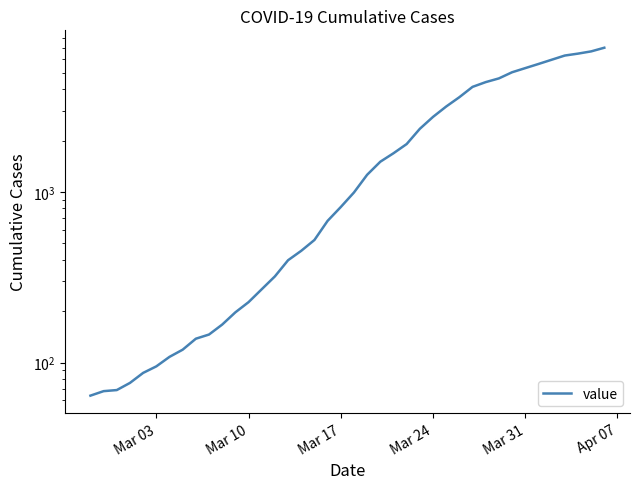

Does the chart have visible grid lines?

No